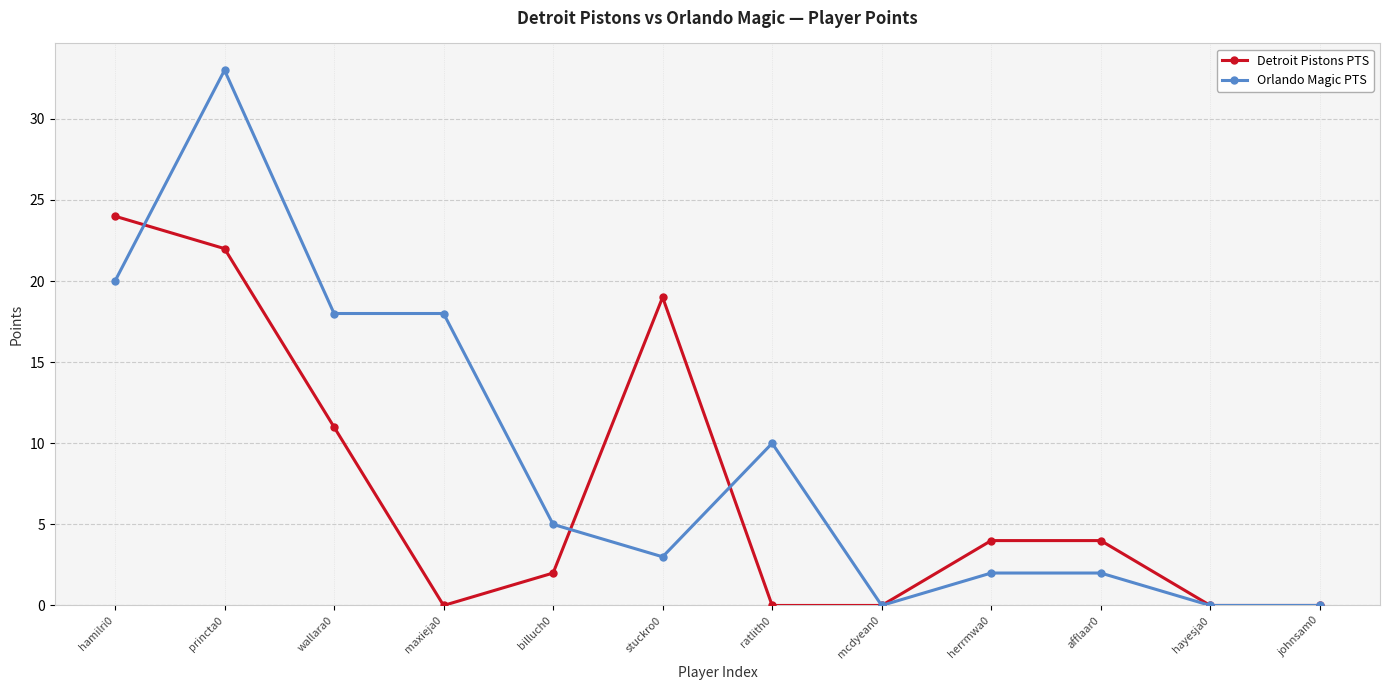

What is the highest value of the Orlando Magic PTS series?

33